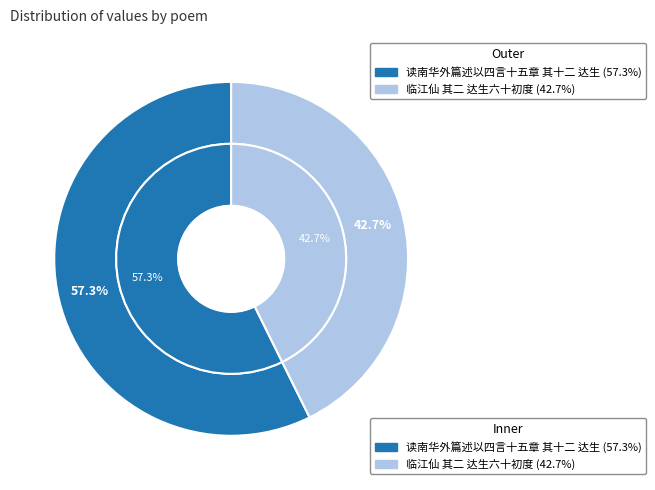

To the nearest percent, what is the difference between the 读南华外篇述以四言十五章 其十二 达生 and 临江仙 其二 达生六十初度 slice percentages?

15%